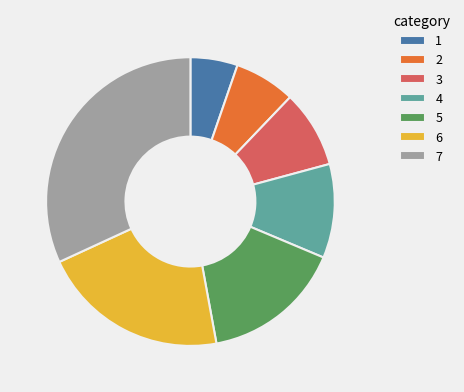

Rank the categories by value from highest to lowest.

7, 6, 5, 4, 3, 2, 1